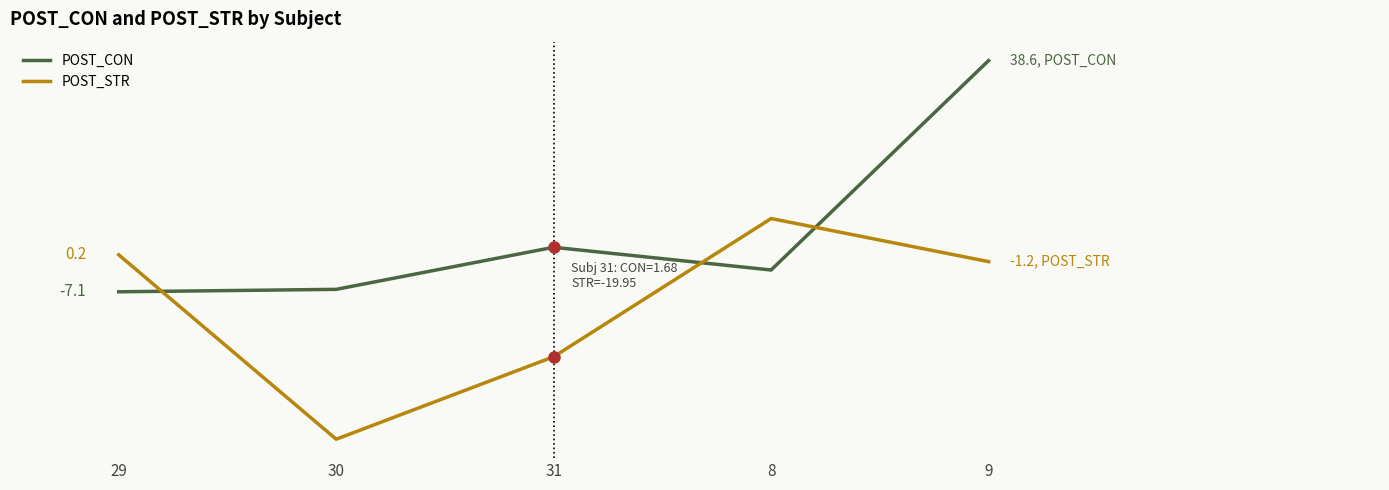

What are all the series names shown in the legend?

POST_CON, POST_STR